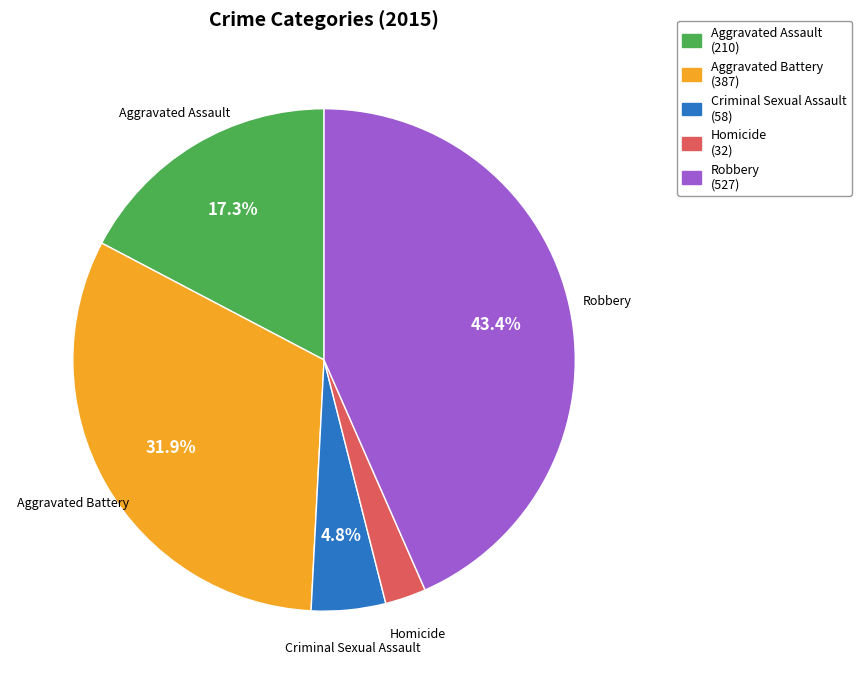

Between Homicide and Aggravated Assault, which is larger?

Aggravated Assault